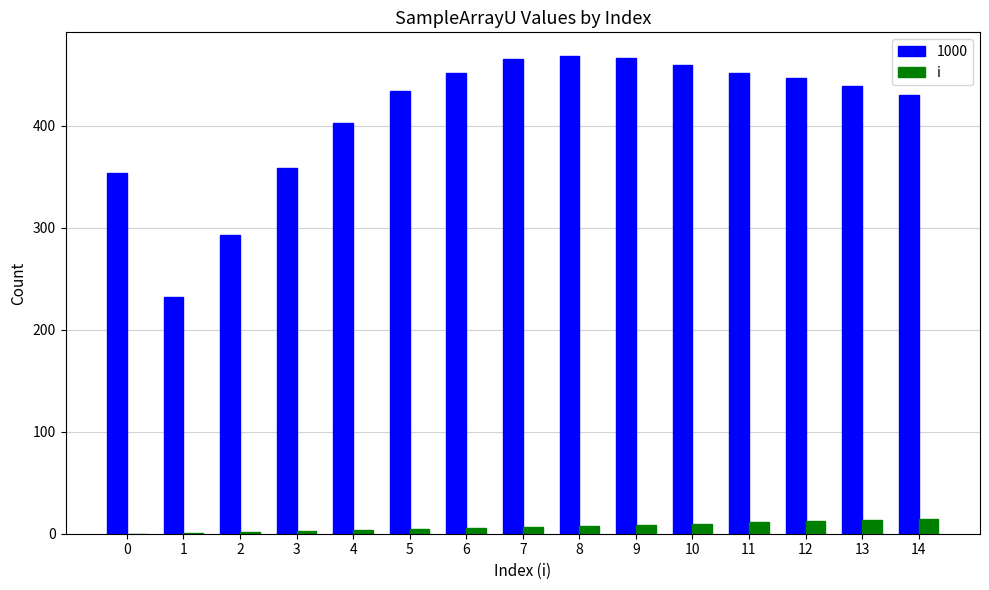

What is the greatest value displayed?

468